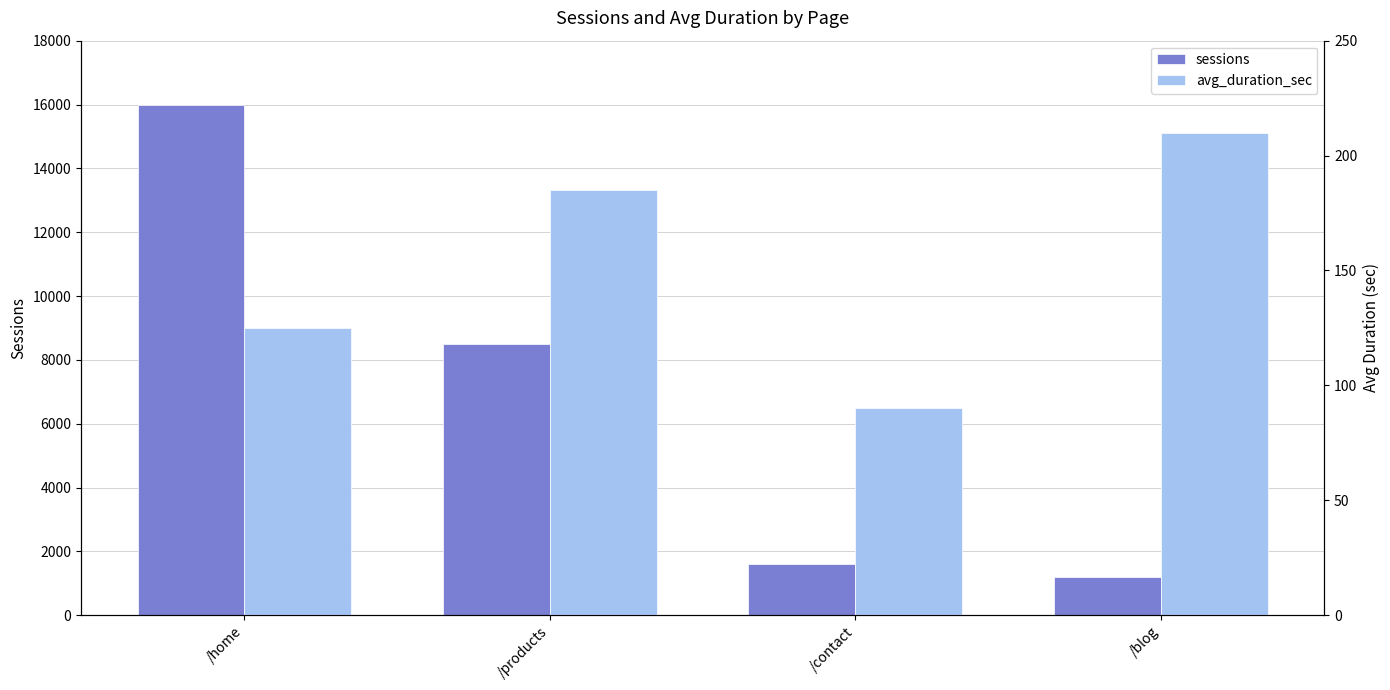

Reading right to left, transcribe all the data shown in this chart.

sessions: /blog=1200	/contact=1600	/products=8500	/home=16000
avg_duration_sec: /blog=210	/contact=90	/products=185	/home=125